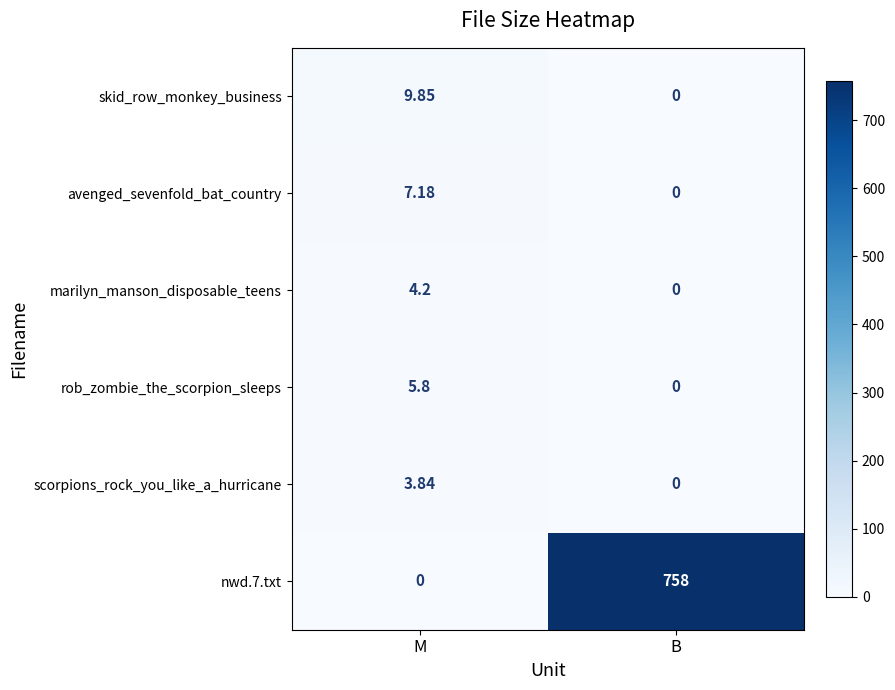

At which category does the chart reach its peak across all series?

B